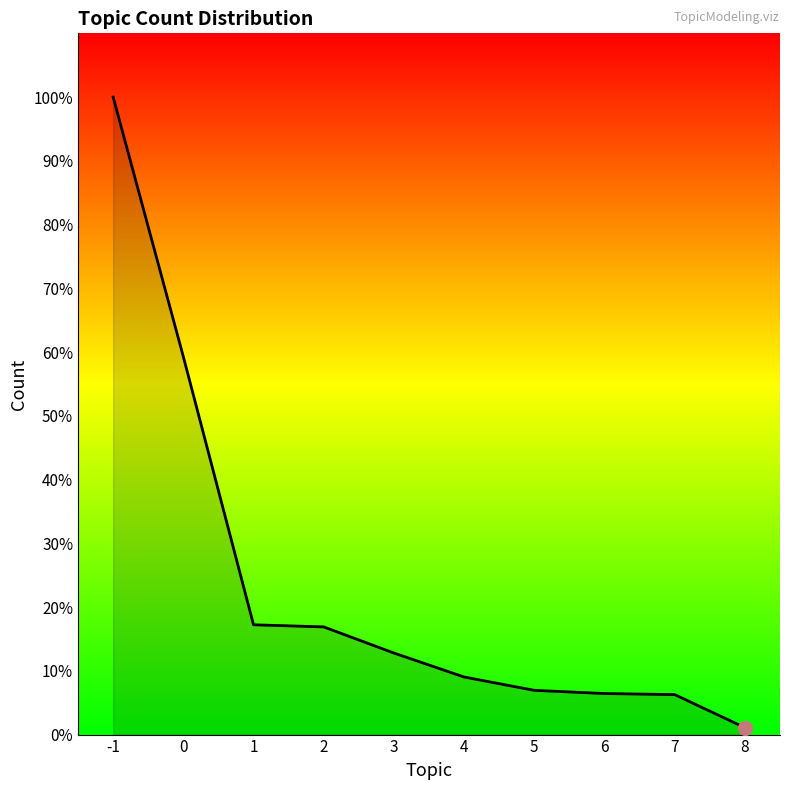

Does the chart display data point markers on the line(s)?

No